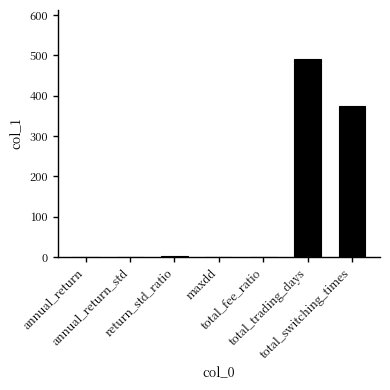

What is the maximum value shown in the chart?

490.0